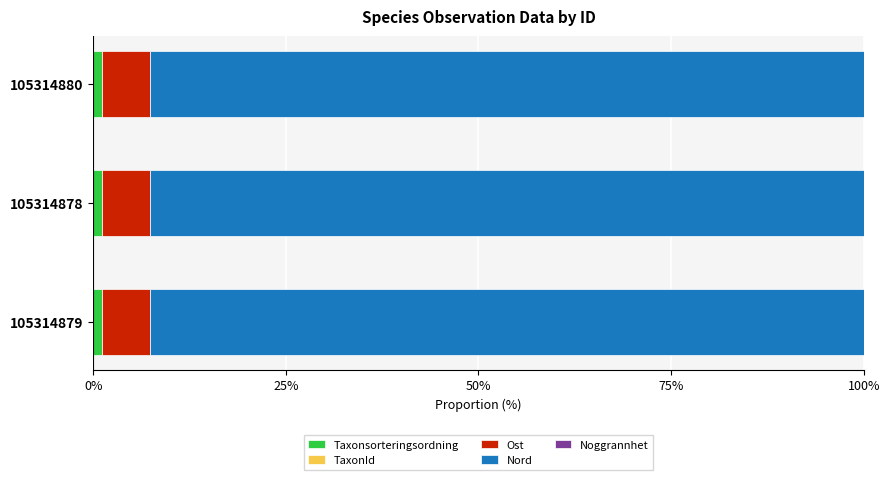

The Taxonsorteringsordning series shows 1.2 at 105314880. True or false?

True